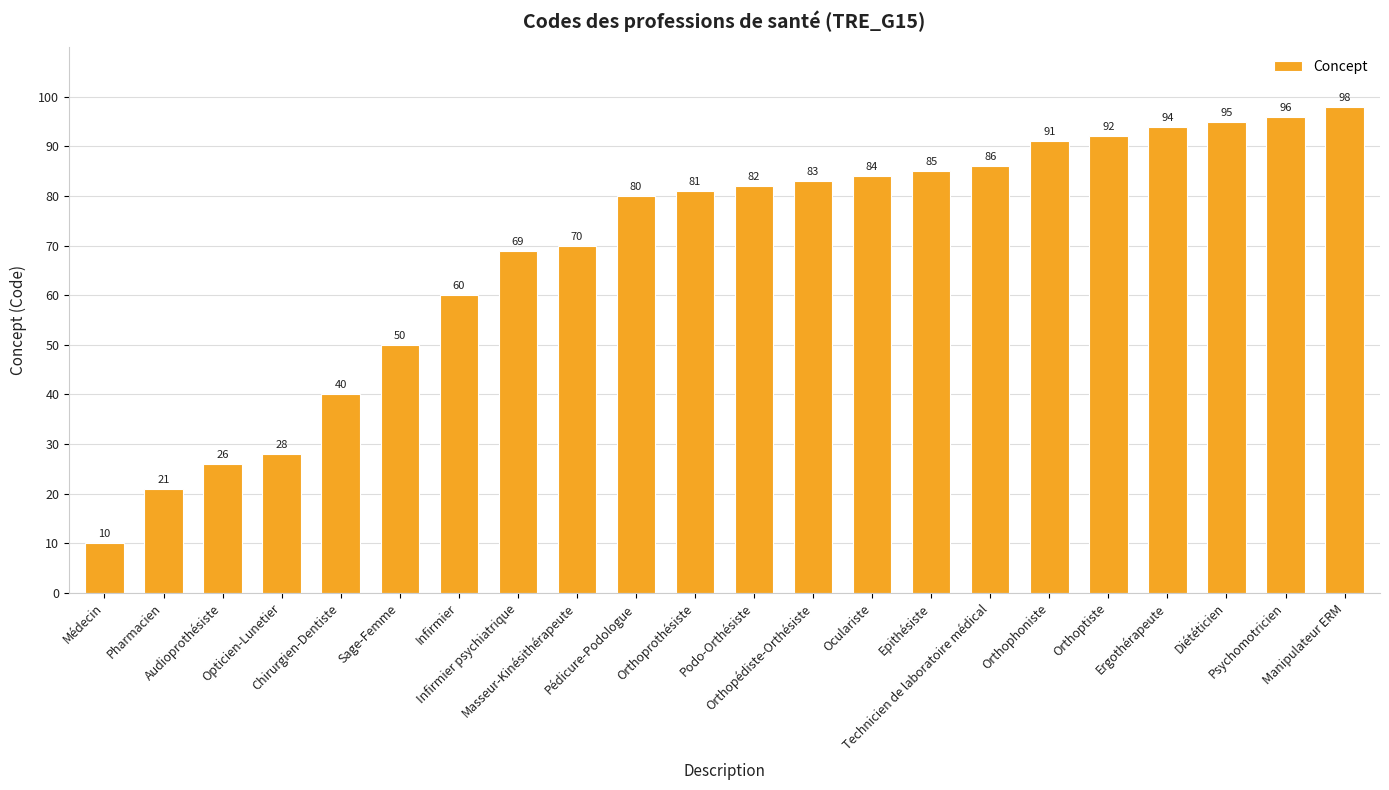

At which category does the chart reach its minimum across all series?

Médecin